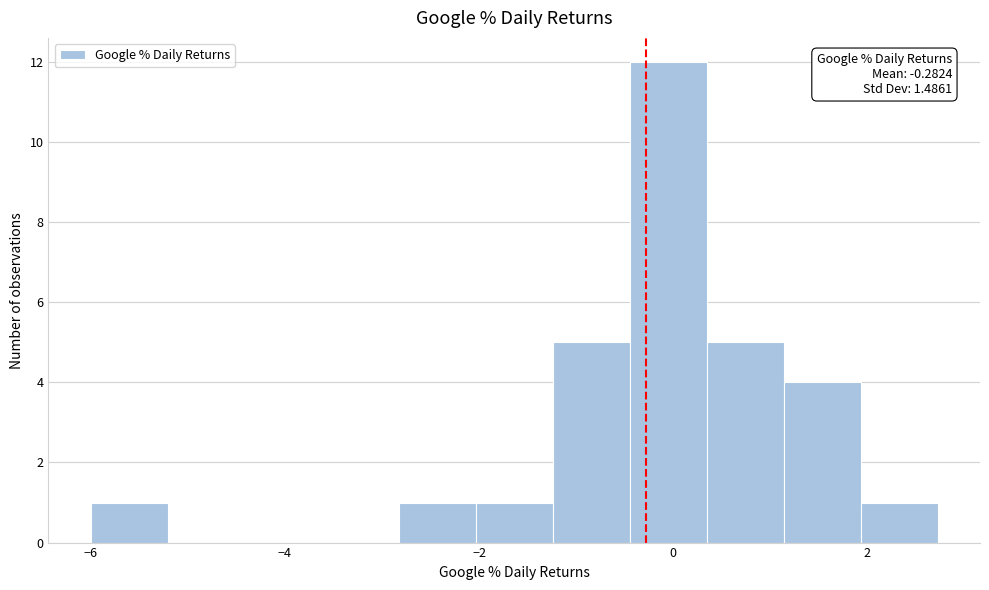

Around what value on the x-axis is the tallest bar? Give the approximate position of its centre, as read against the axis.

0.0